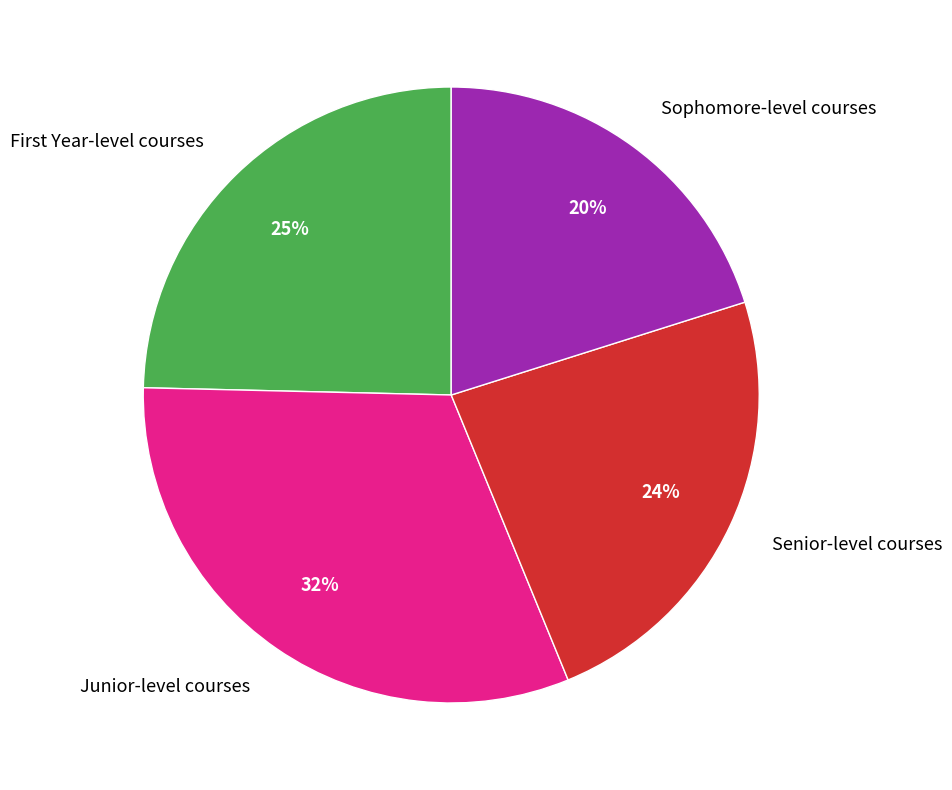

Is it true that Sophomore-level courses is 12% of the pie?

False